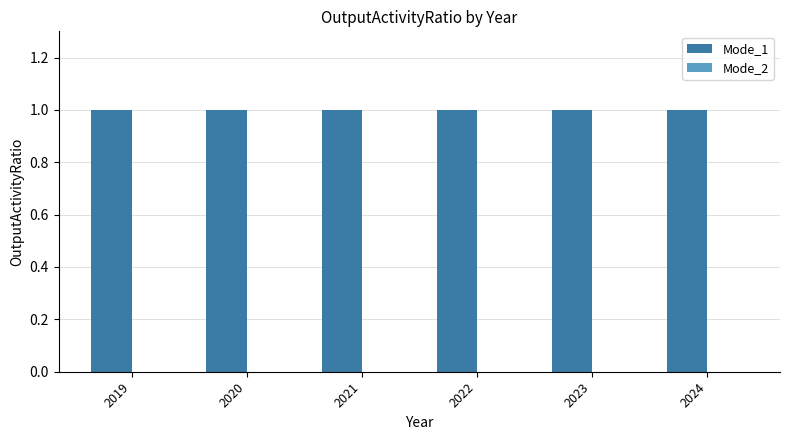

Which series has the largest range (max minus min)?

Mode_1